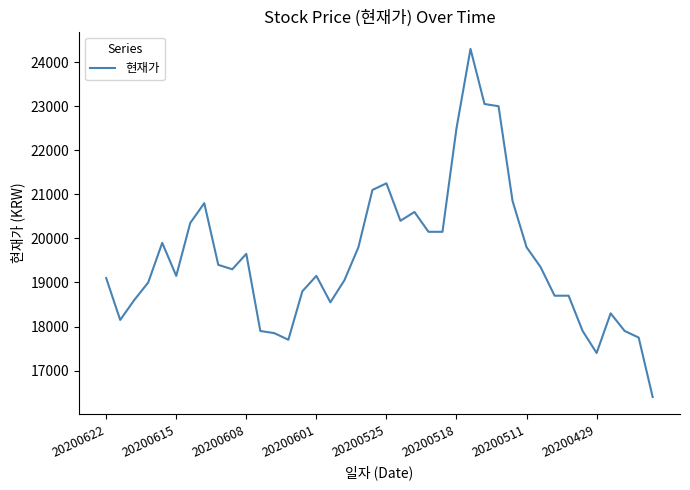

What is the smallest value displayed?

16400